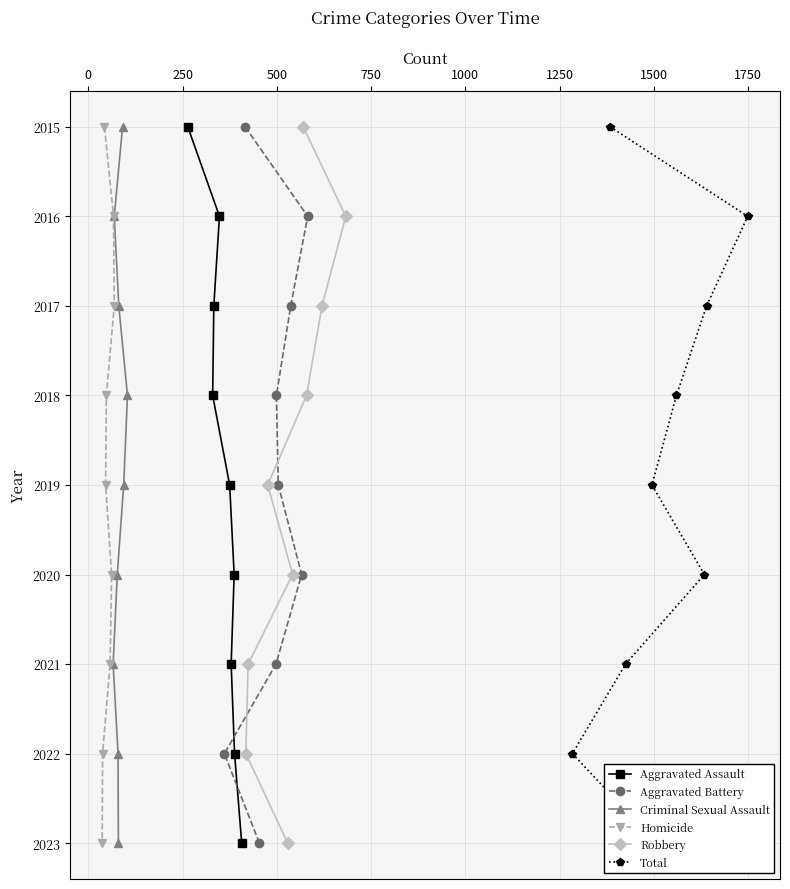

True or false: Total and Aggravated Battery cross at least once.

False